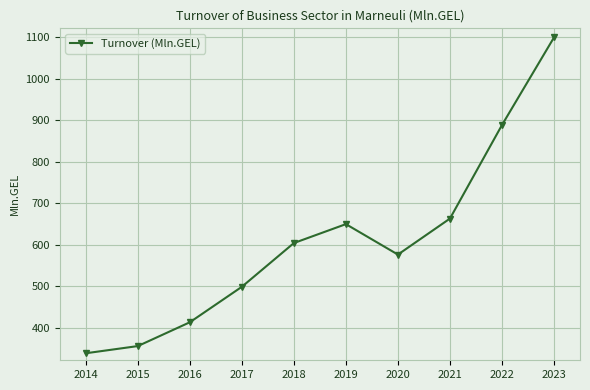

True or false: the data shows 147.8 at 2016.

False